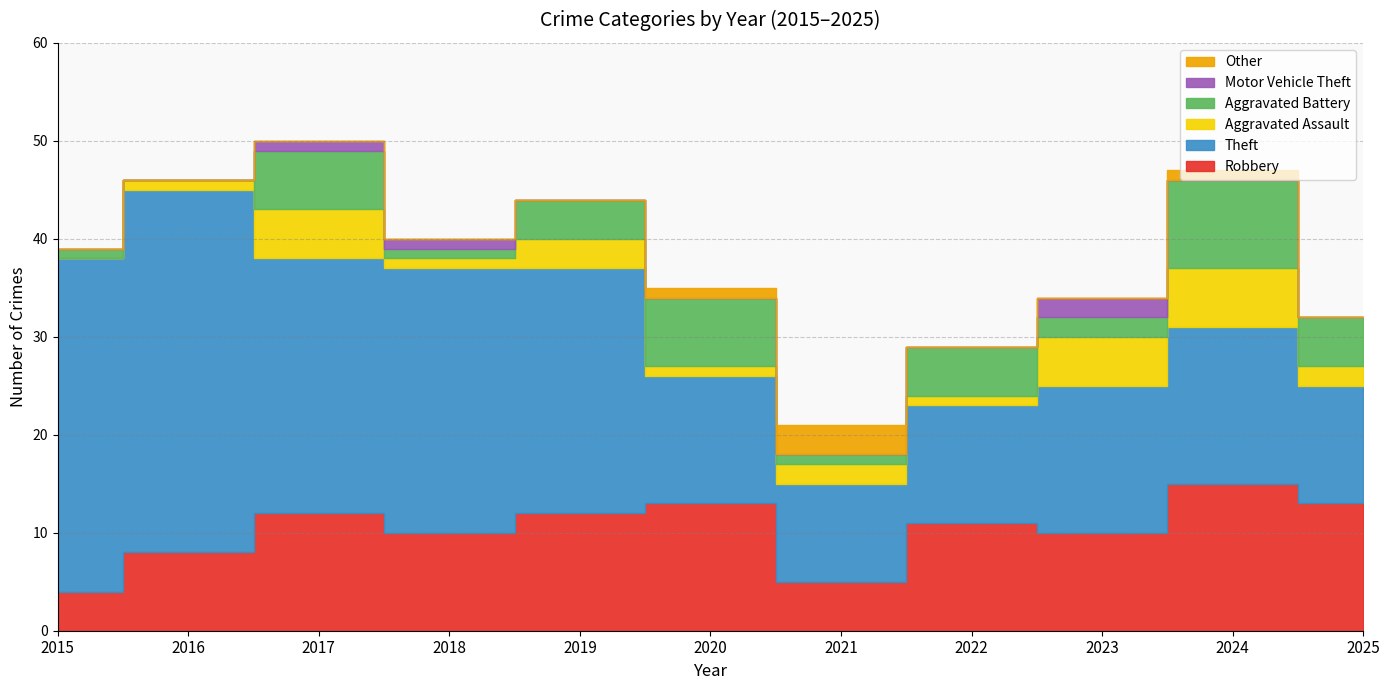

What is the sum of the Aggravated Battery values at 2025 and 2020?

12